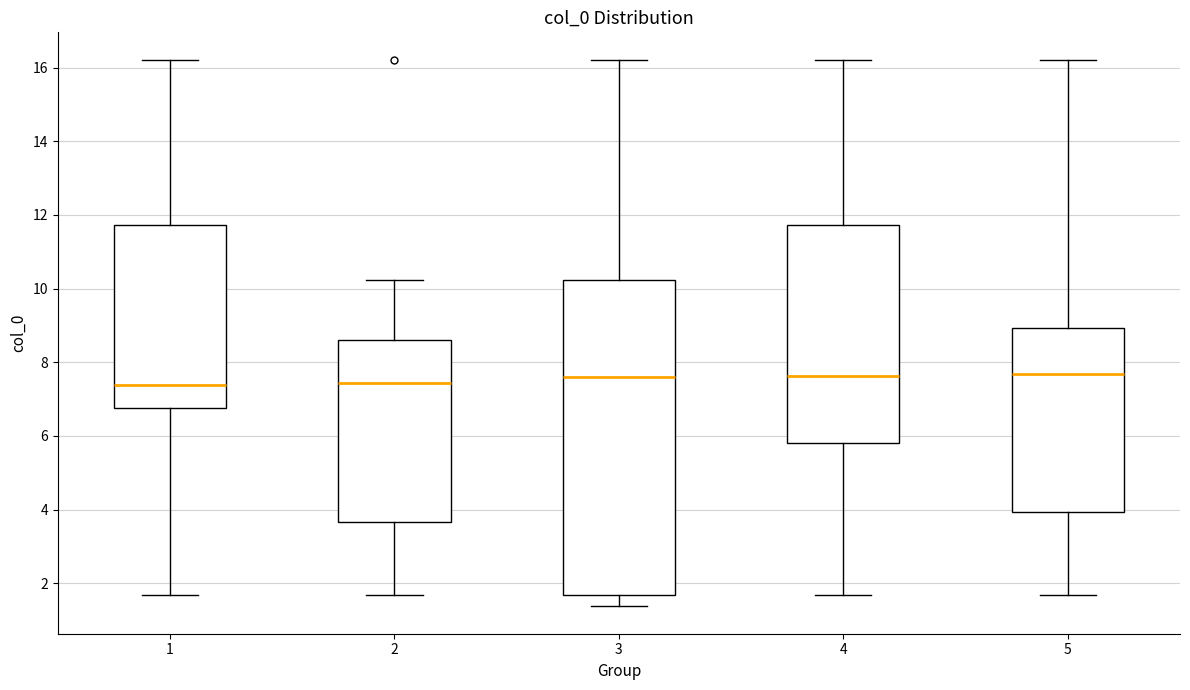

Which box is the tallest, from its lower edge to its upper edge?

3